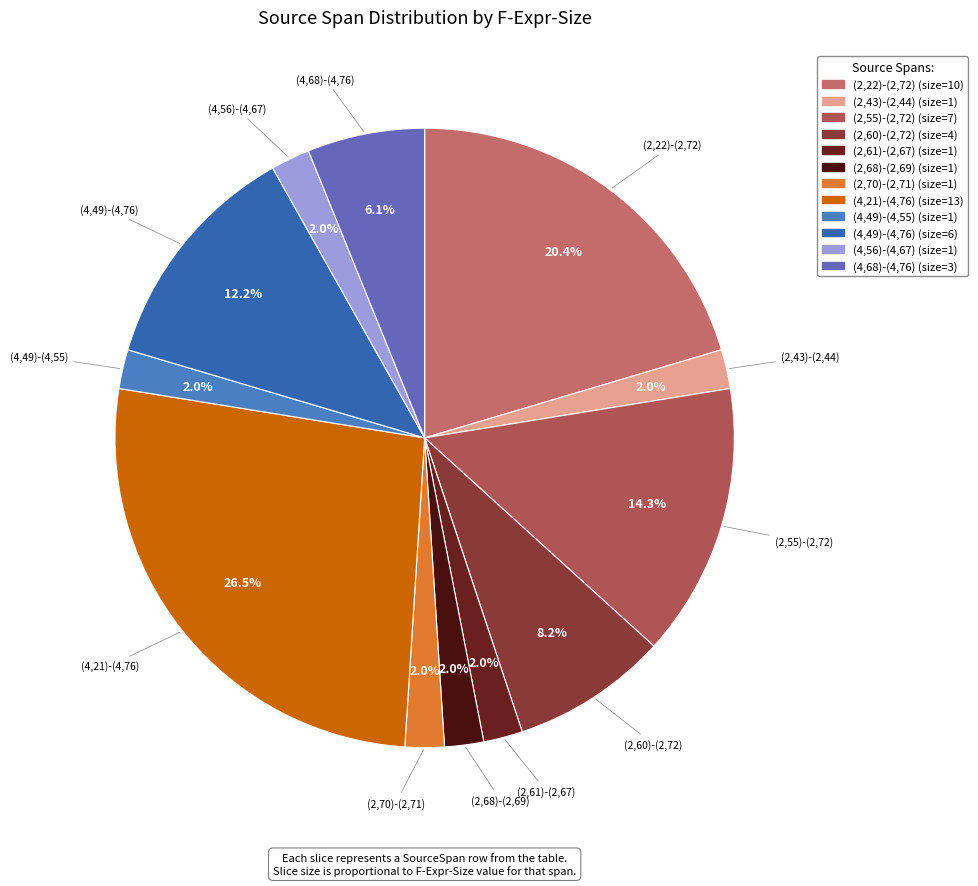

Which category has the biggest portion of the pie?

(4,21)-(4,76)